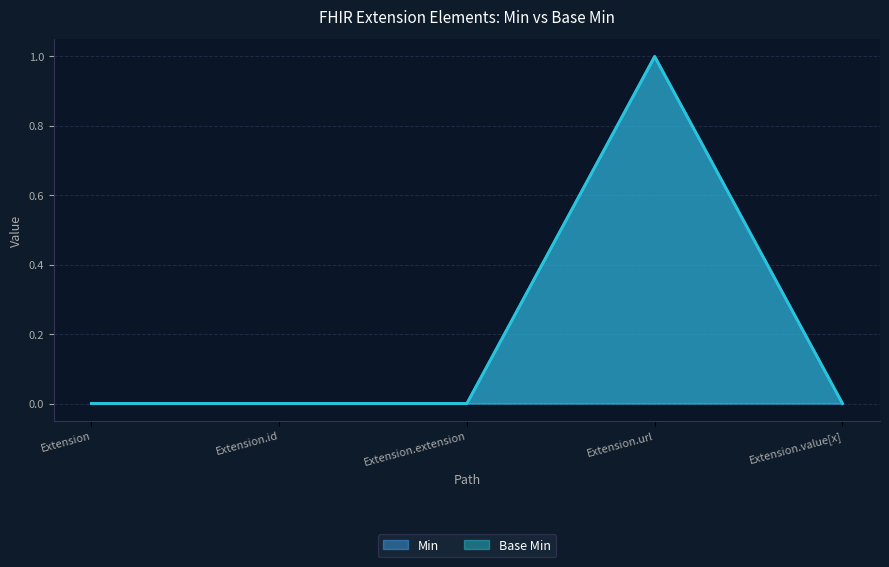

Is the value of Min at Extension.id greater than the value of Base Min at Extension?

No